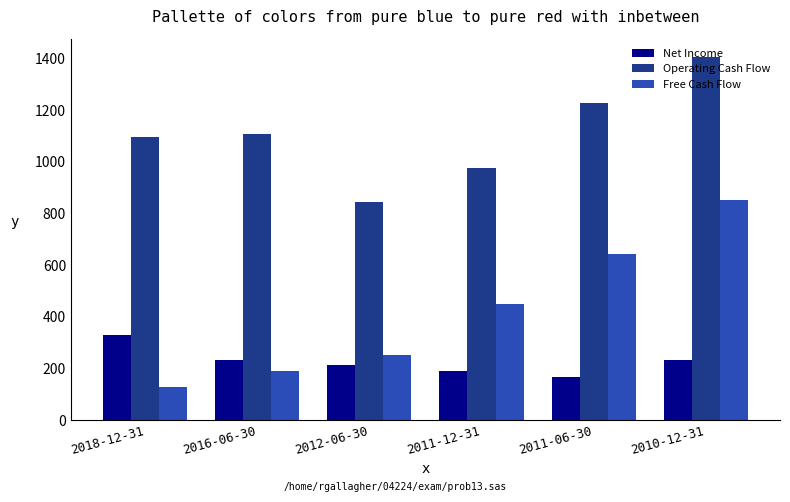

Is the value of Free Cash Flow at 2011-06-30 greater than the value of Operating Cash Flow at 2012-06-30?

No